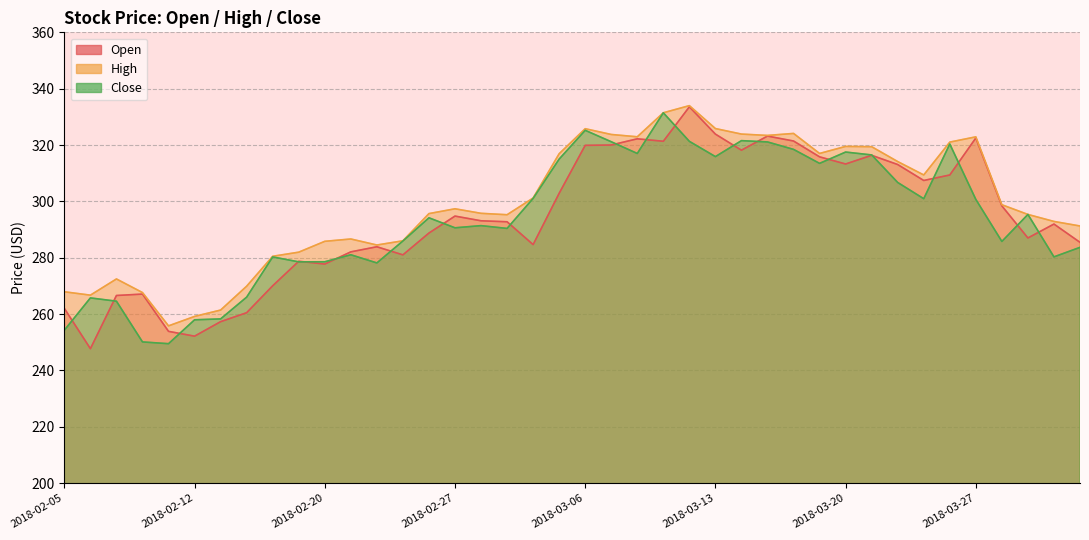

True or false: Open and High intersect in this chart.

False